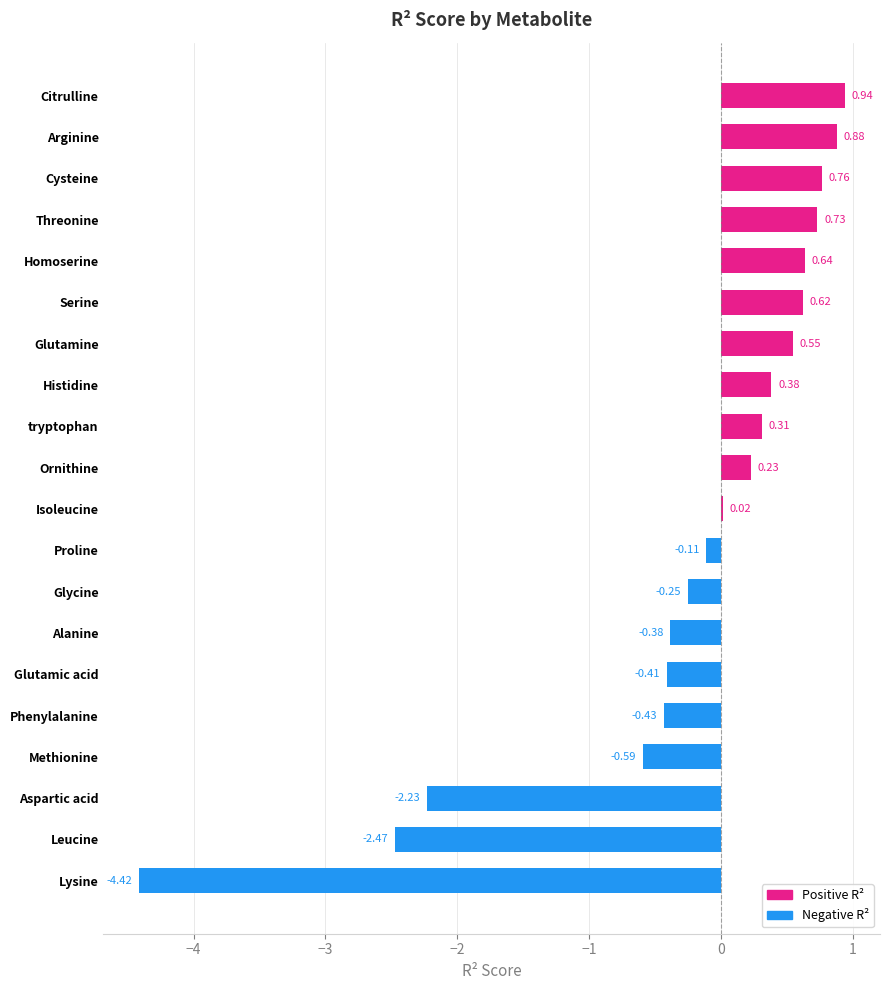

What is the sum of all values?

-5.2